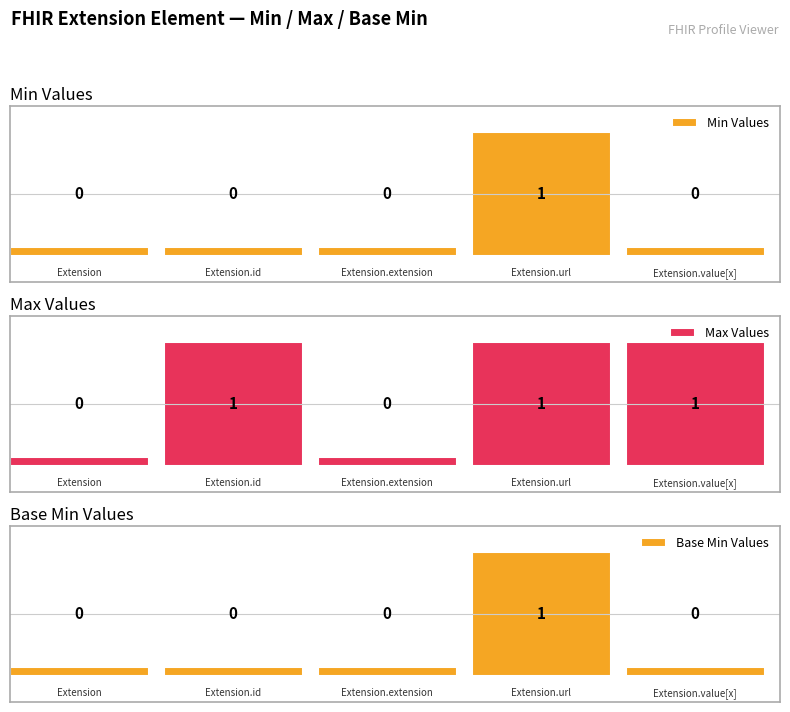

True or false: Min has a value of 1 at Extension.url.

True